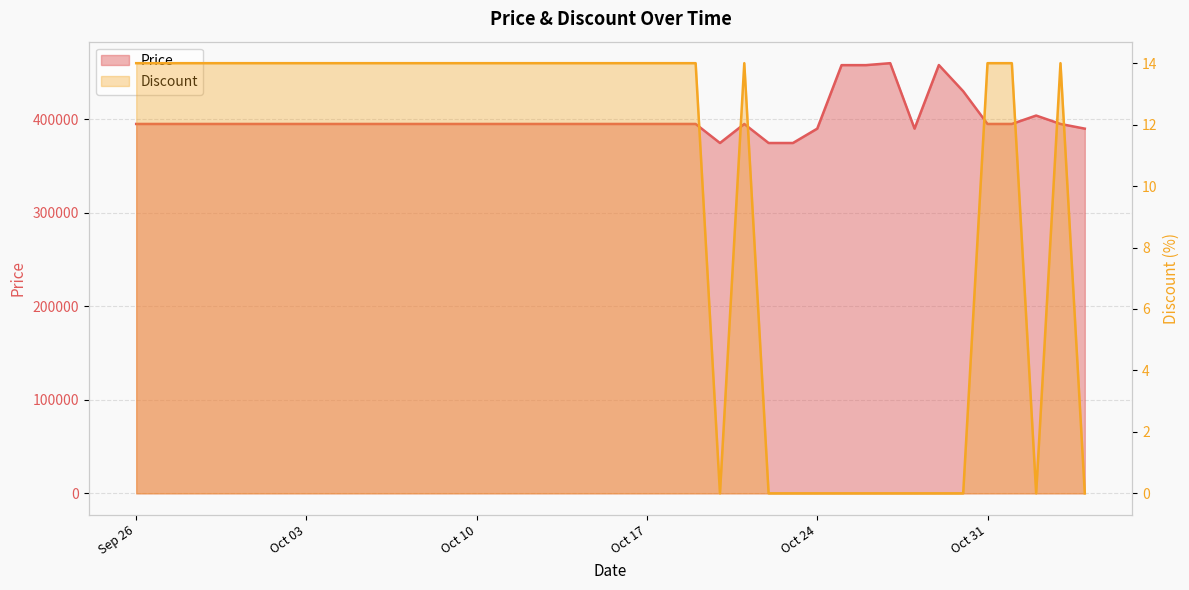

True or false: Discount has more than 1 interior local peaks.

True